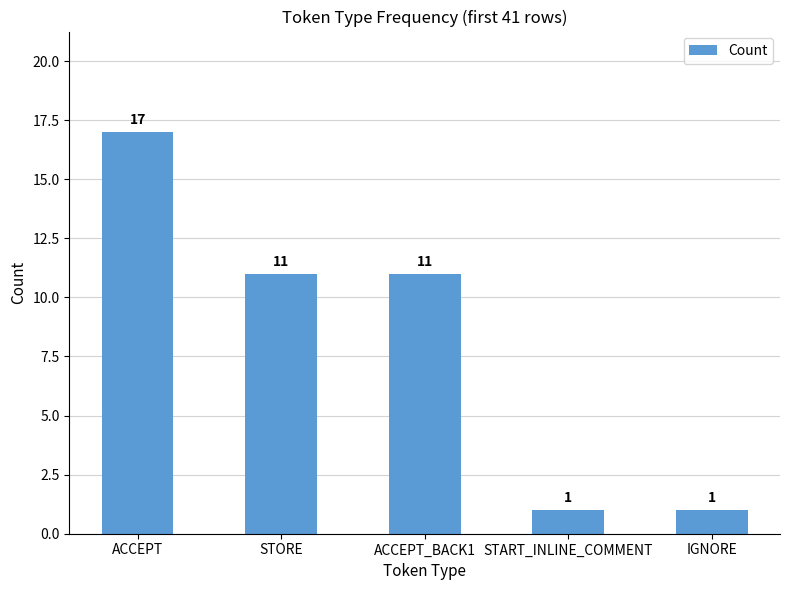

Approximately how many times larger is the value at STORE compared to START_INLINE_COMMENT?

11.0